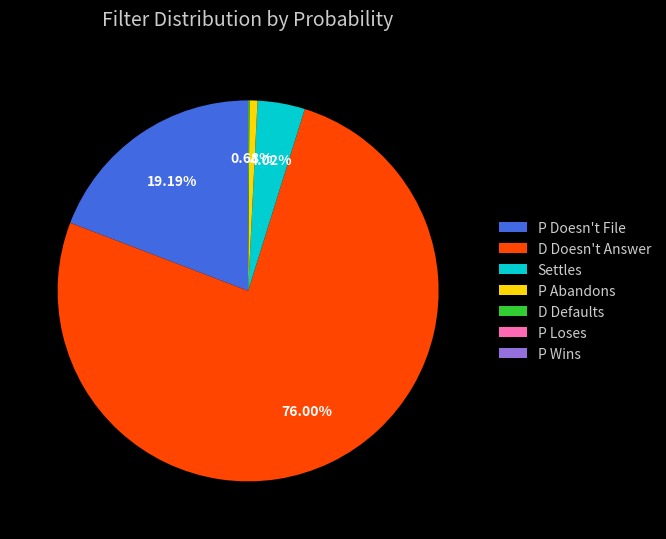

Which category has the biggest portion of the pie?

D Doesn't Answer